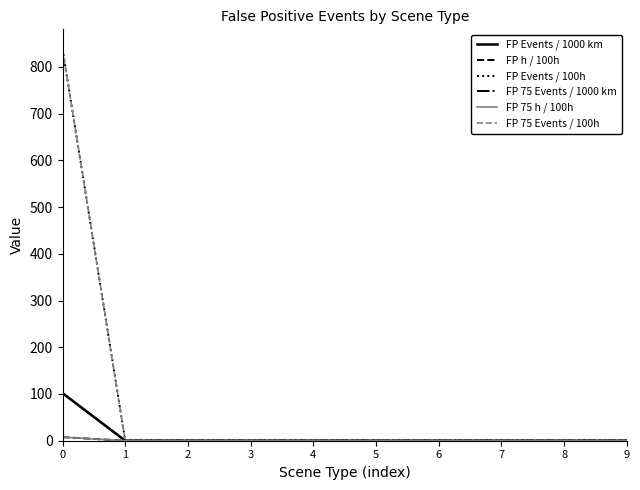

Does the chart have visible grid lines?

No